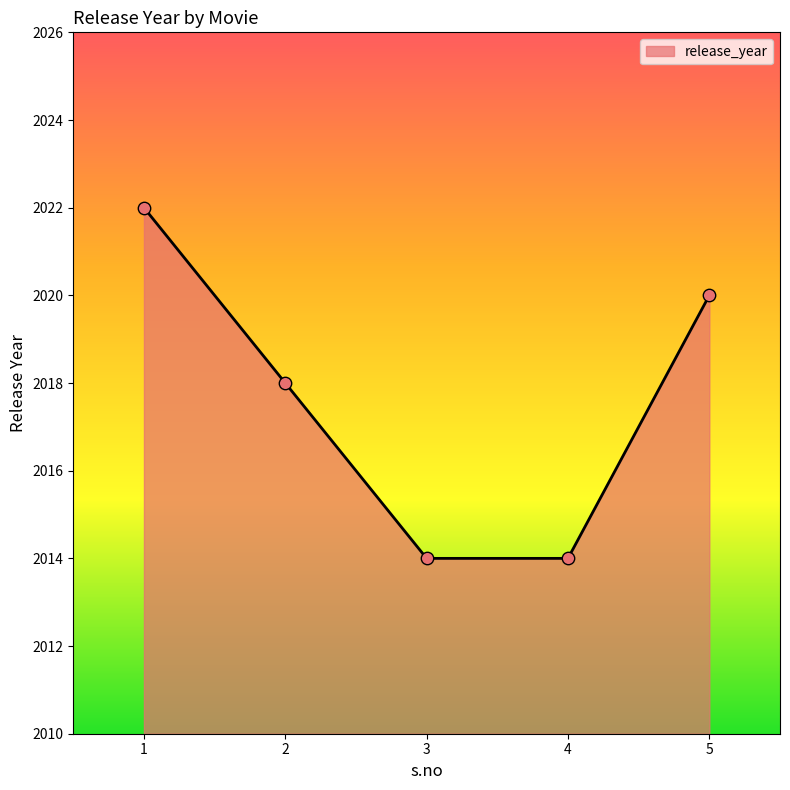

What is the change in value from 4 to 5?

+6